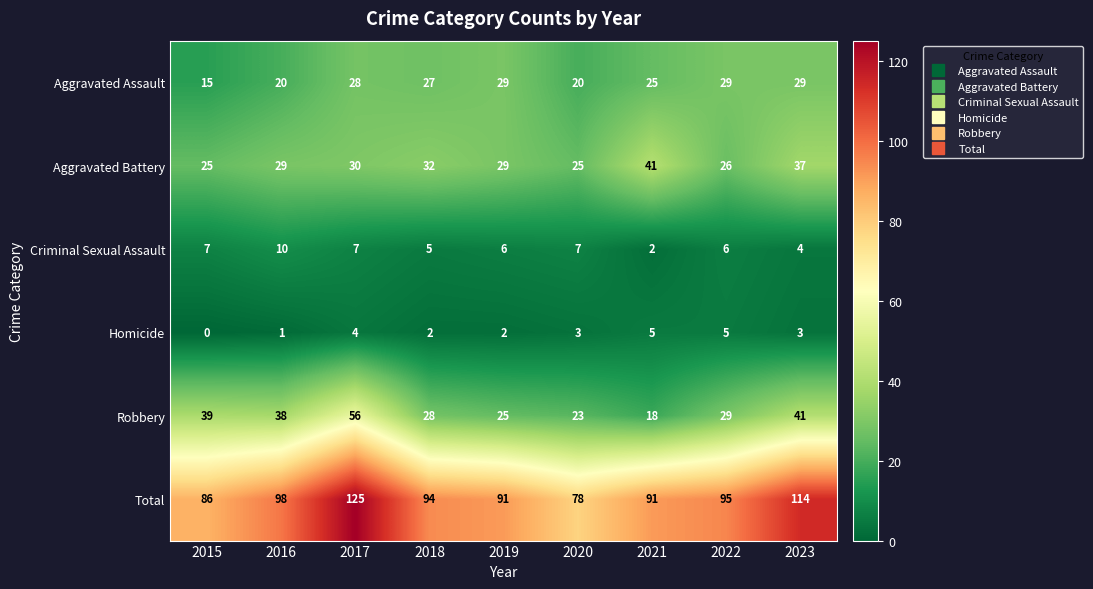

How many data points does each series have?

9